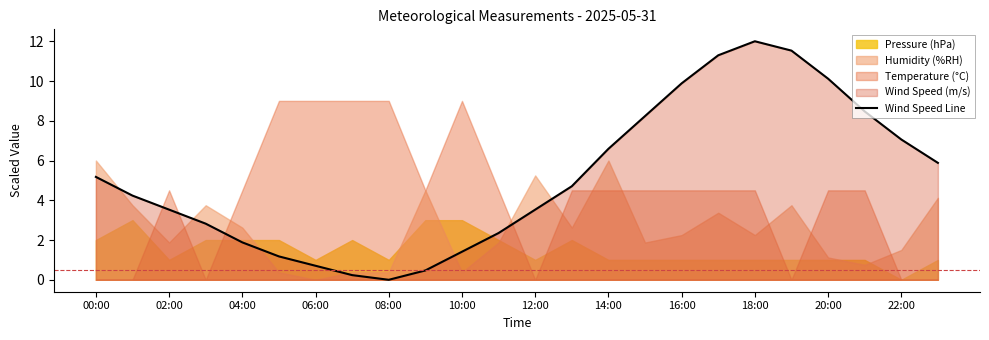

The value at 13 is 4.7. True or false?

True